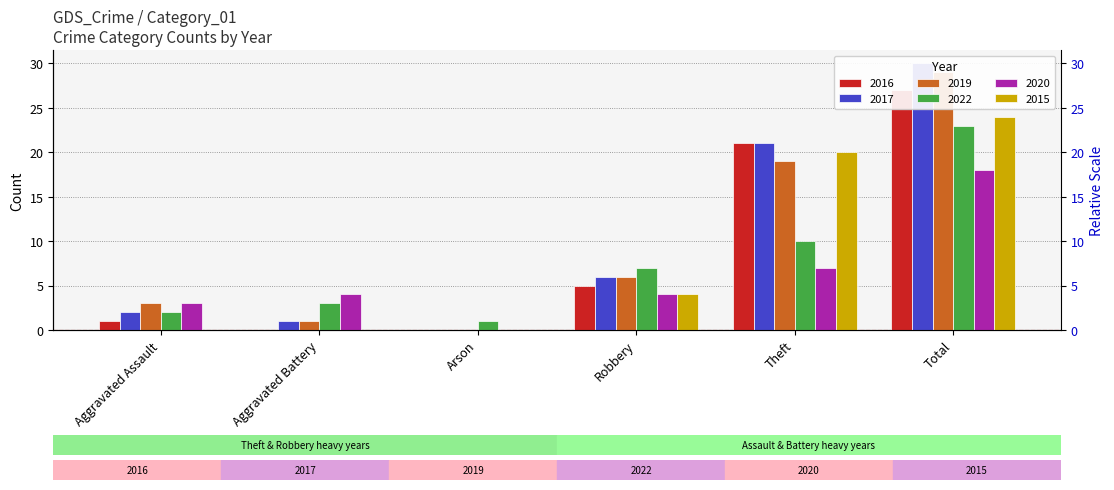

How many bars are there in each group?

6